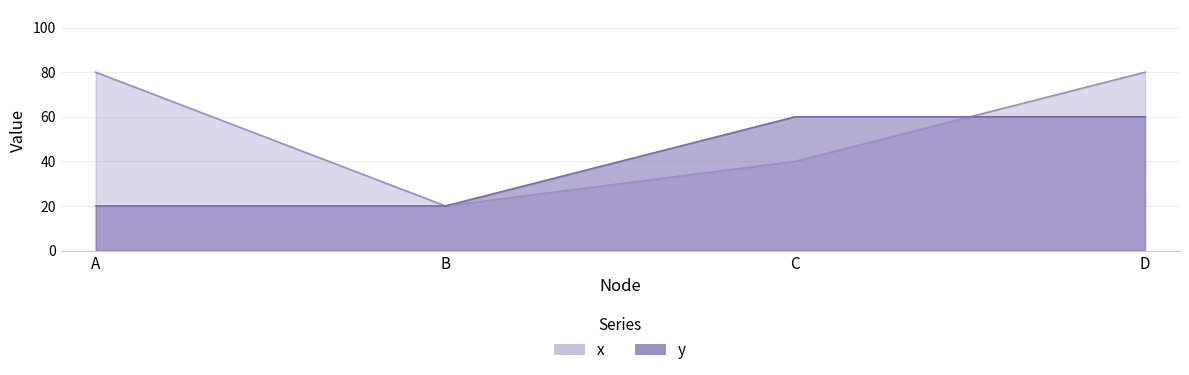

Read the x value at C.

40